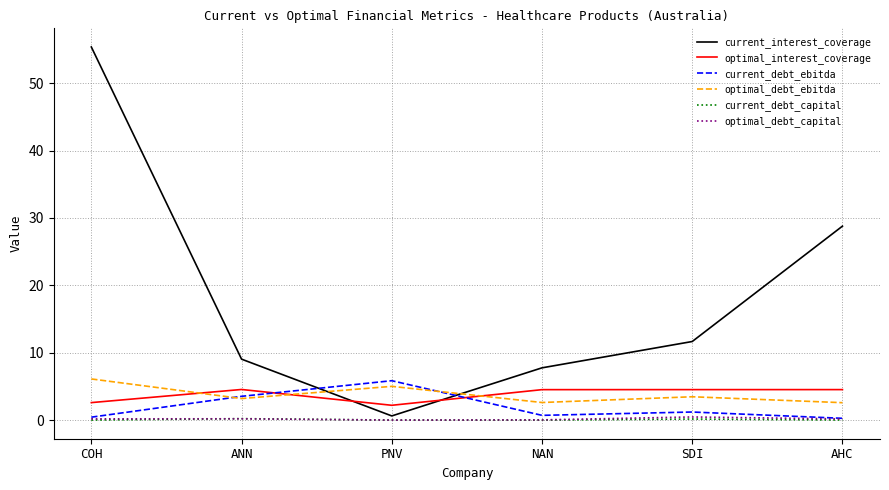

Which series has the widest spread of values?

current_interest_coverage